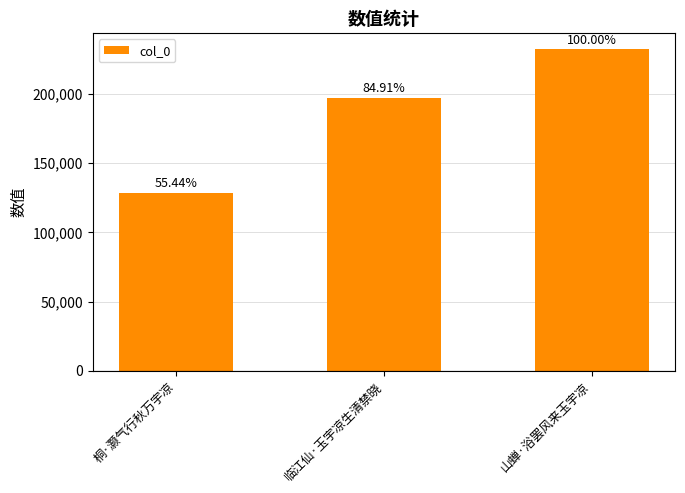

How many bars are there in total?

3